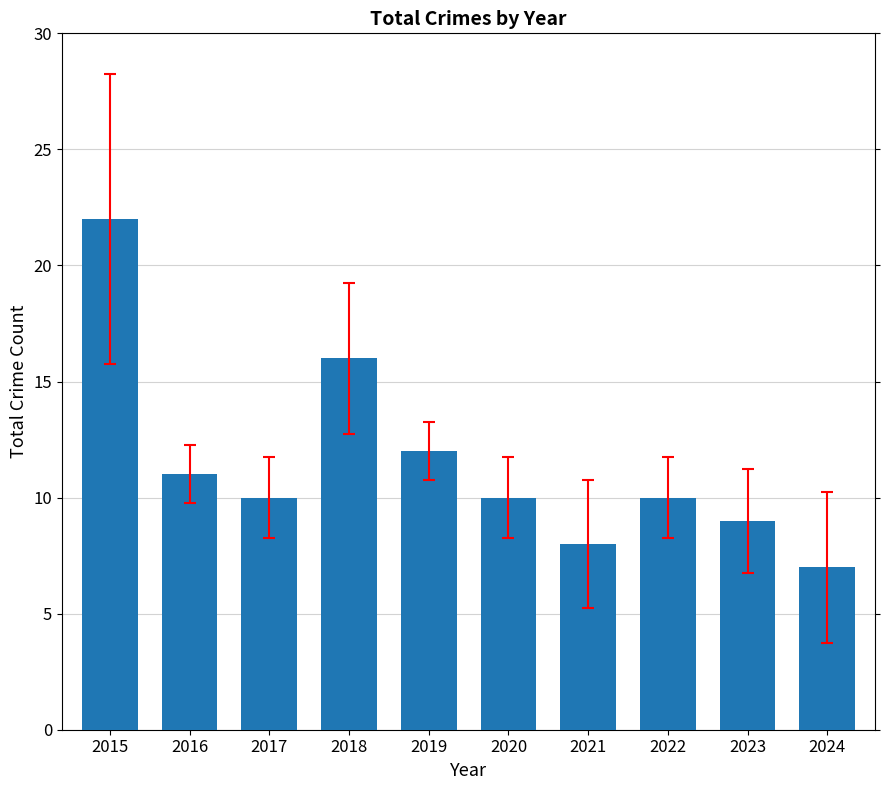

What is the approximate value at 2020, to the nearest 5?

10